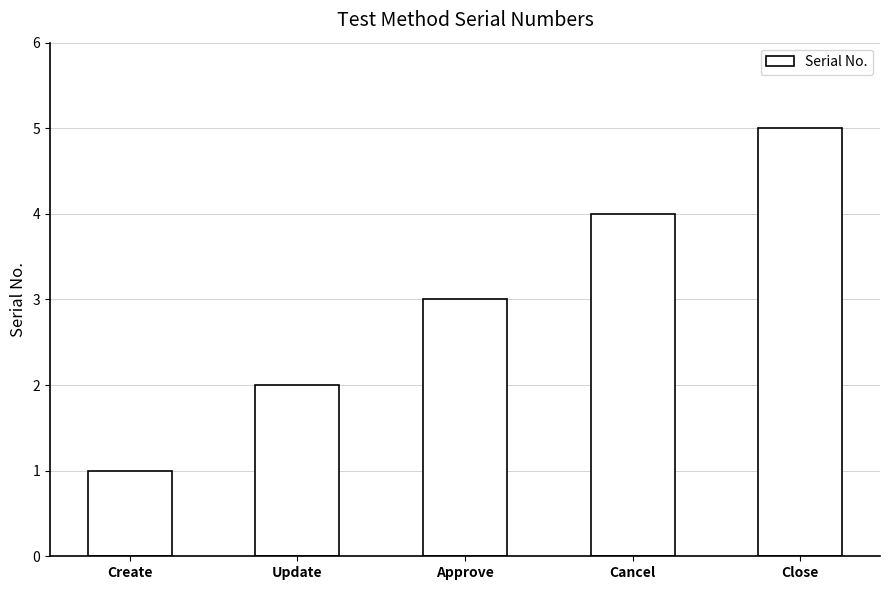

Reading left to right, list all the values displayed in this chart.

1	2	3	4	5